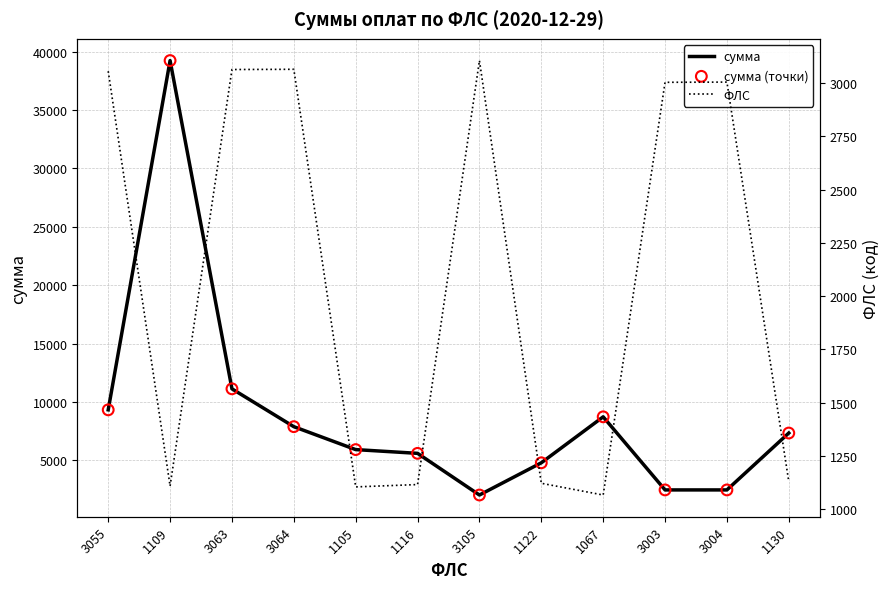

Which series contains the highest Y value?

сумма